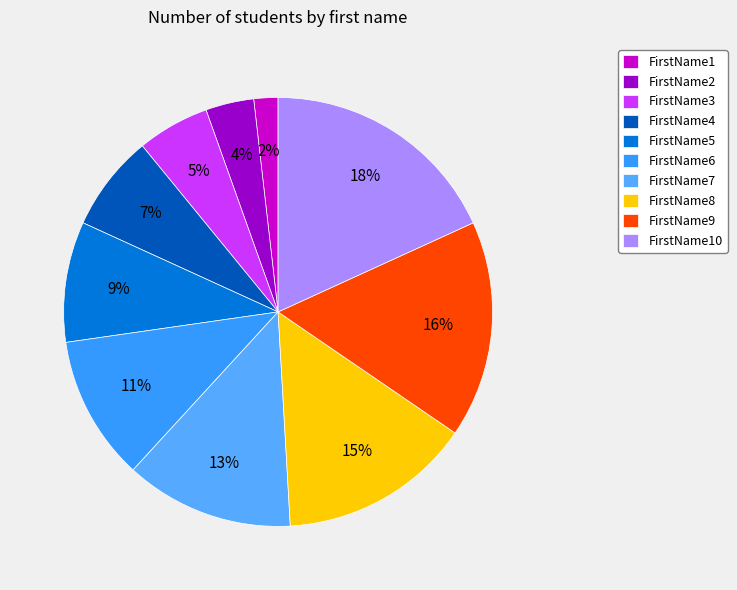

Is the sum of FirstName4 and FirstName7 greater than half?

No